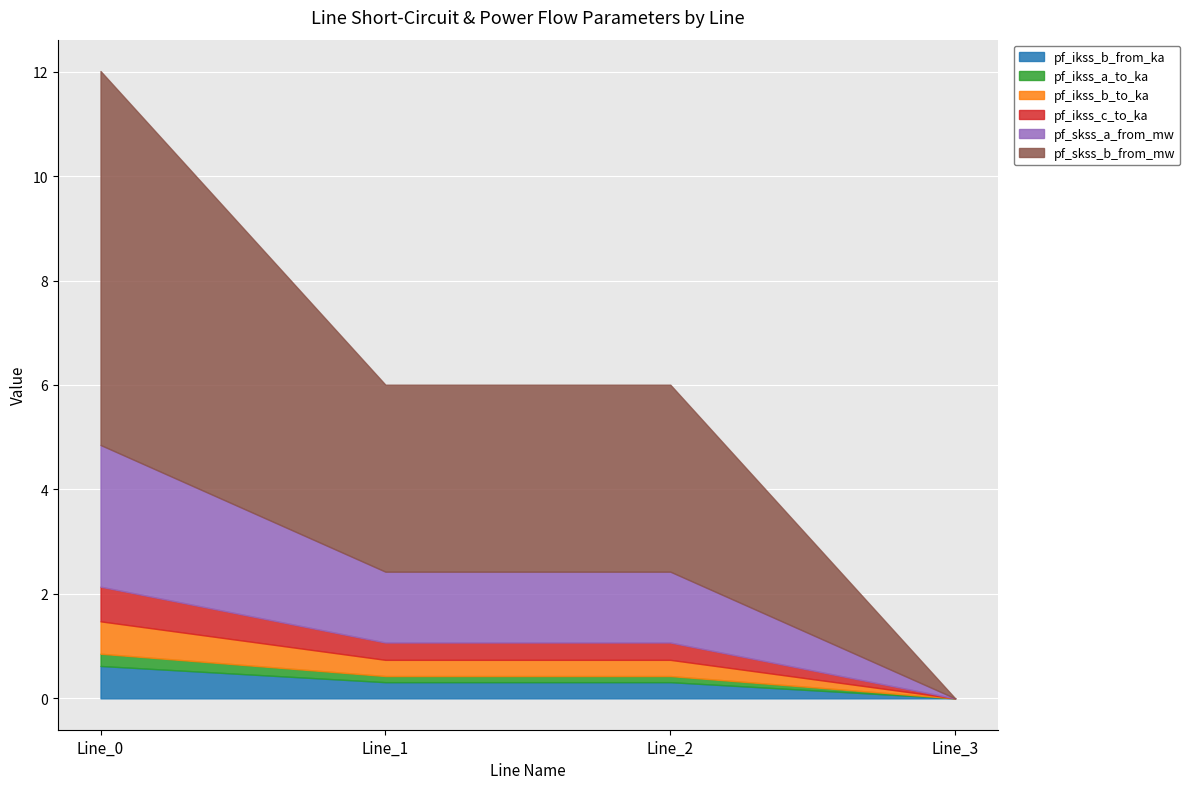

How many values in the pf_skss_b_from_mw series exceed 3?

3